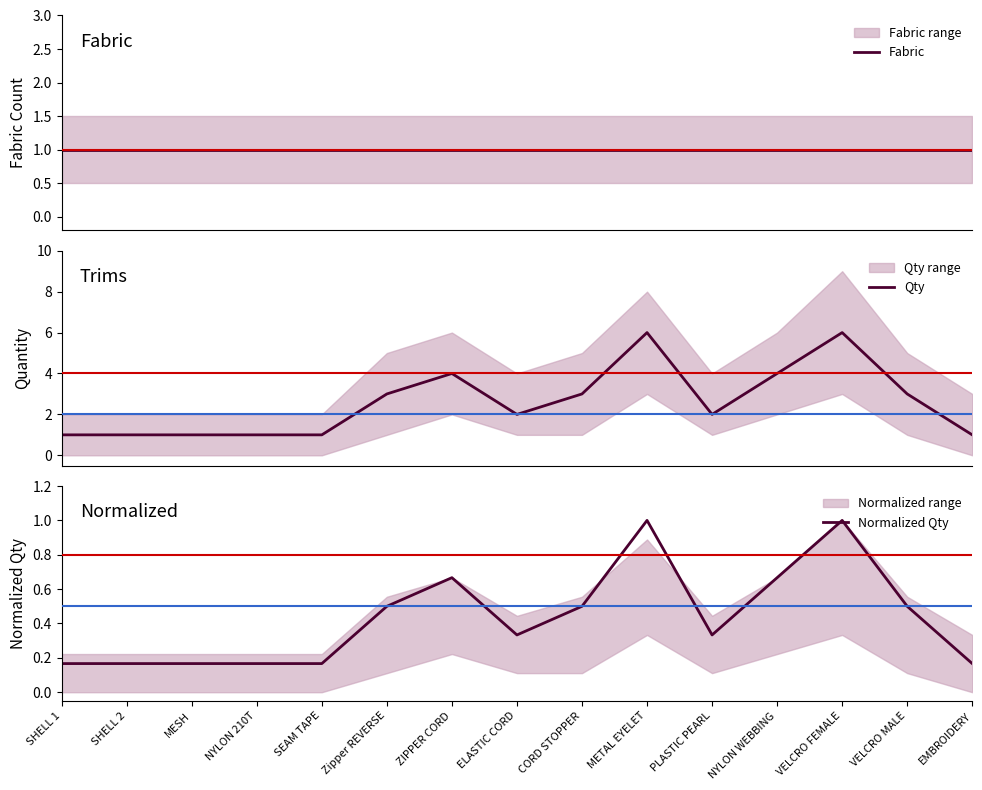

The value of Normalized Qty at PLASTIC PEARL is 0.3. True or false?

True